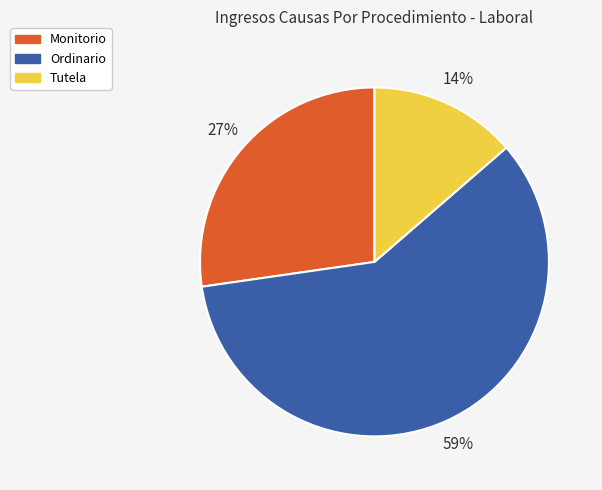

Do Monitorio and Tutela together represent more than half of the pie?

No